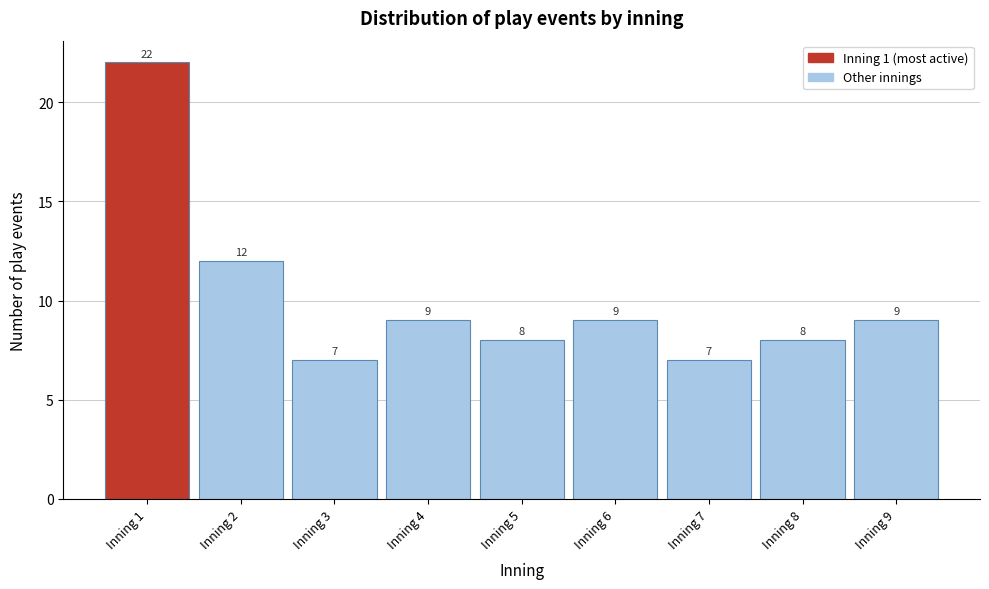

Which range on the x-axis has the tallest bar?

0.5 to 1.5